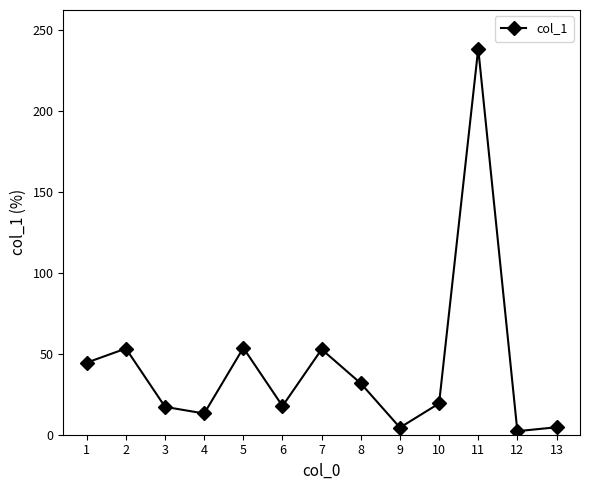

At which category does the chart reach its peak across all series?

11